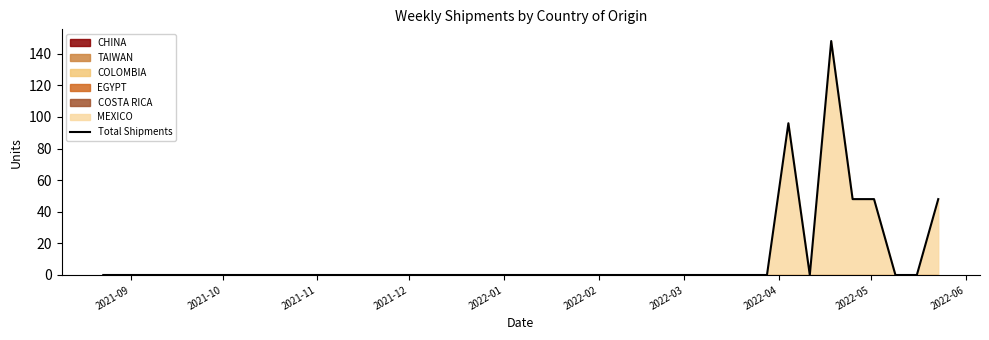

What is the maximum value shown in the chart?

148